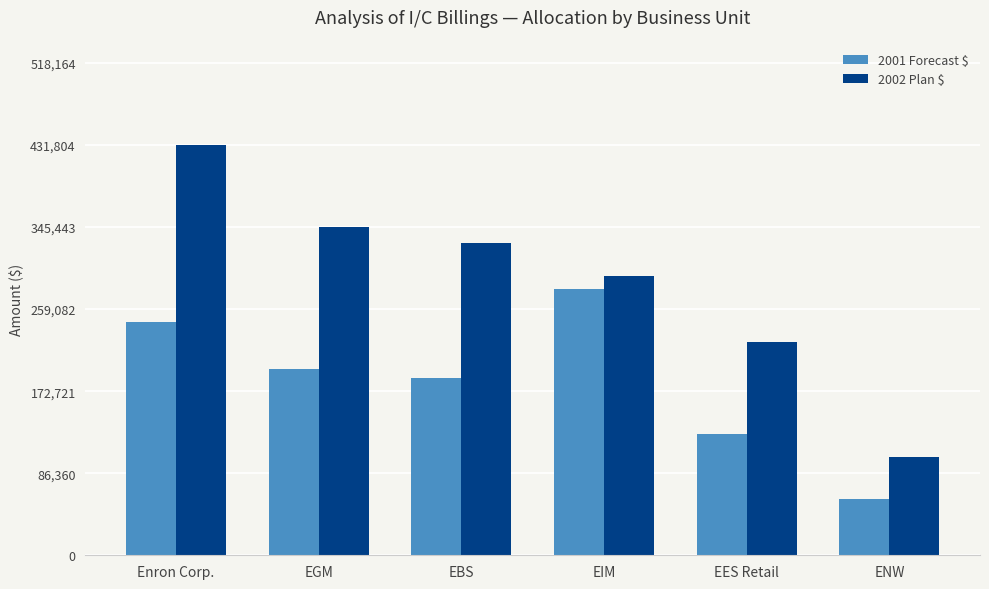

The value of 2002 Plan $ at ENW is 71895. True or false?

False